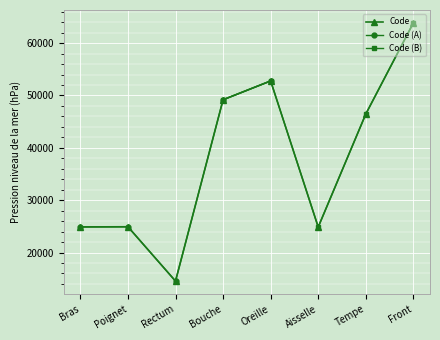

True or false: the data shows 28788 at Bouche.

False